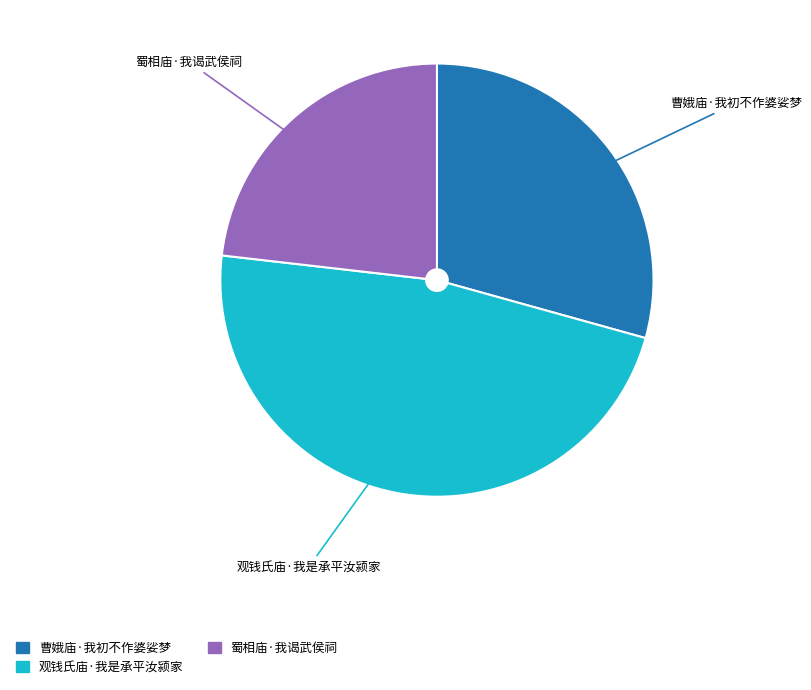

How many segments does this pie chart have?

3